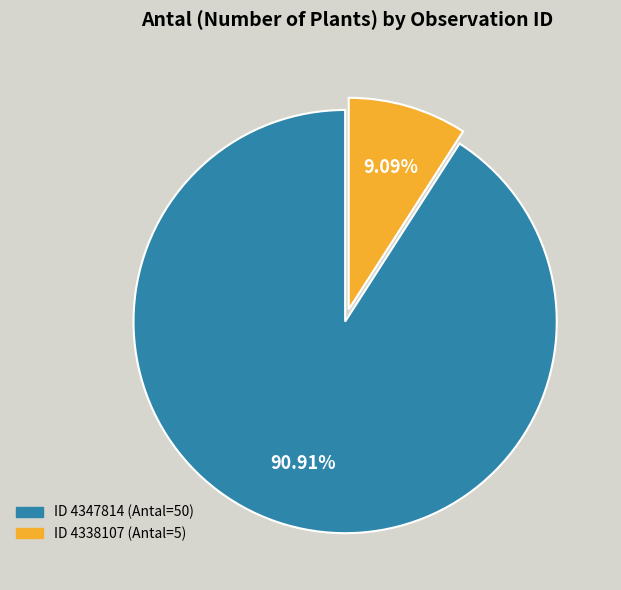

Does any single category account for the majority?

Yes